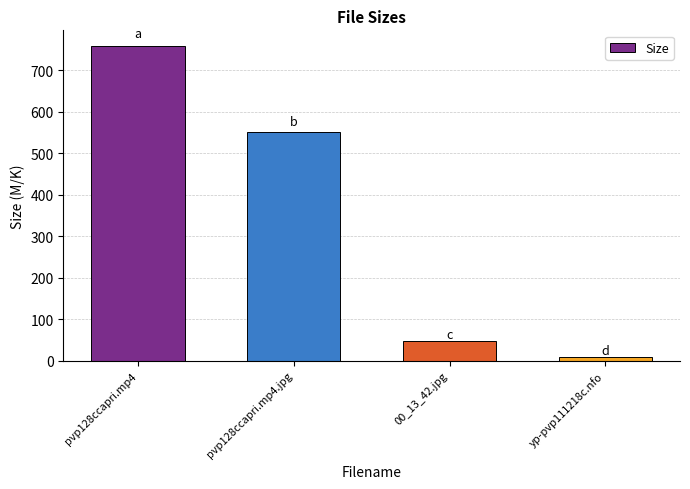

What is the smallest value displayed?

8.4